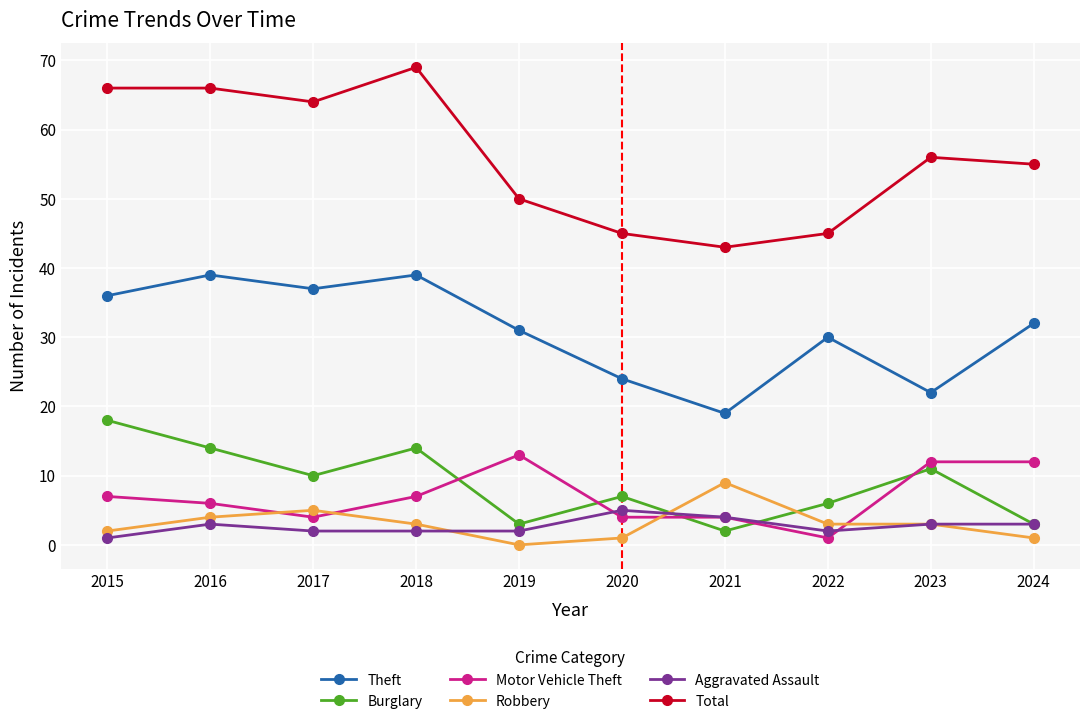

Reading left to right, extract all data points from this chart.

Theft: 36	39	37	39	31	24	19	30	22	32
Burglary: 18	14	10	14	3	7	2	6	11	3
Motor Vehicle Theft: 7	6	4	7	13	4	4	1	12	12
Robbery: 2	4	5	3	0	1	9	3	3	1
Aggravated Assault: 1	3	2	2	2	5	4	2	3	3
Total: 66	66	64	69	50	45	43	45	56	55